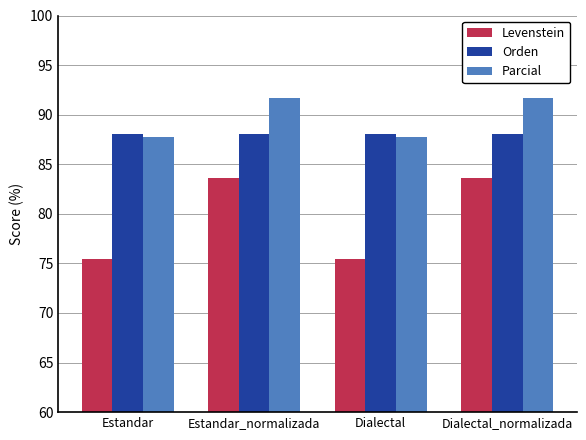

What are all the series names shown in the legend?

Levenstein, Orden, Parcial